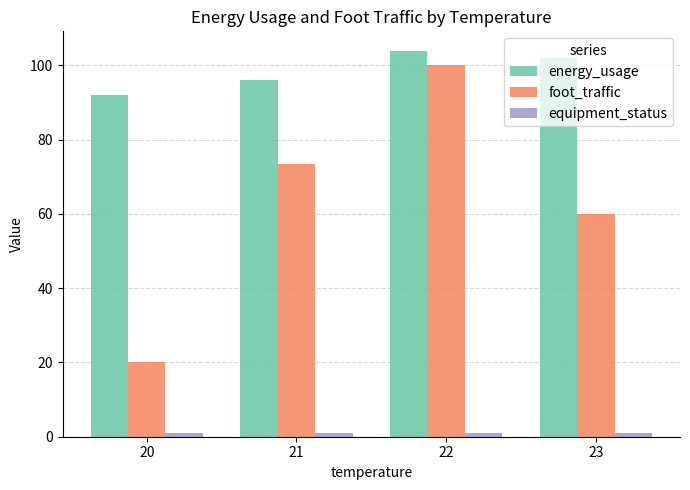

Where is energy_usage nearest to the value 98?

21